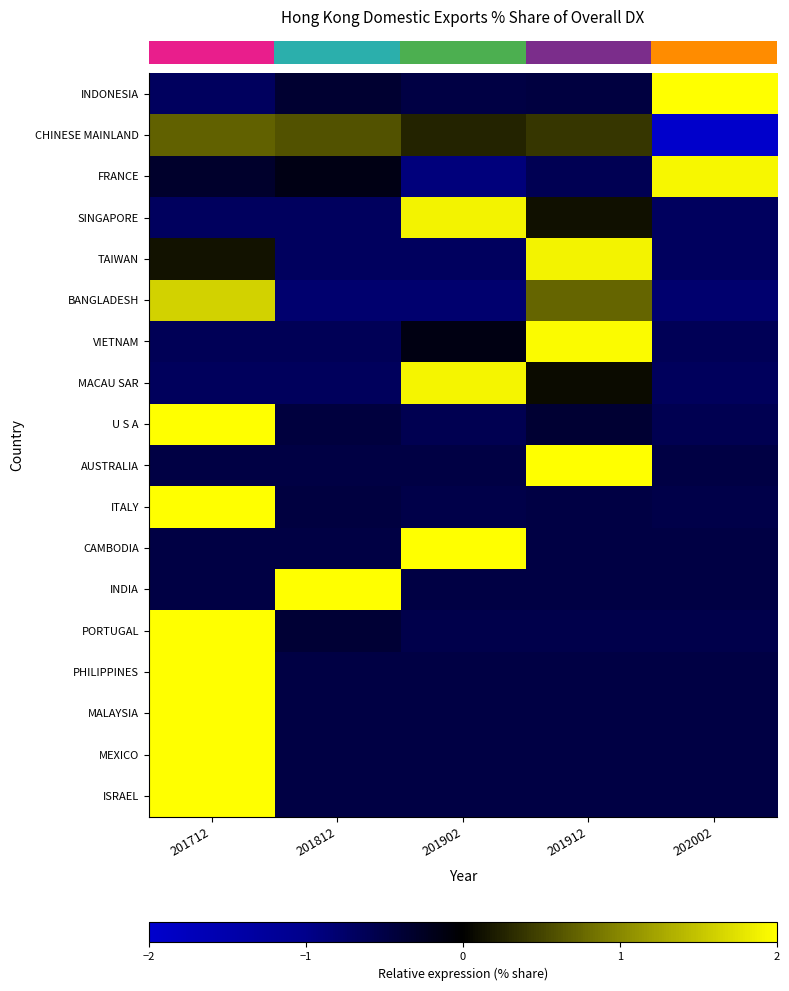

Reading right to left, what are all the values shown in this chart?

row_0: 202002=2.0	201912=-0.5	201902=-0.5	201812=-0.4	201712=-0.7
row_1: 202002=-2.0	201912=0.4	201902=0.3	201812=0.6	201712=0.7
row_2: 202002=1.9	201912=-0.6	201902=-0.9	201812=-0.1	201712=-0.3
row_3: 202002=-0.7	201912=0.1	201902=1.9	201812=-0.7	201712=-0.7
row_4: 202002=-0.7	201912=1.9	201902=-0.7	201812=-0.7	201712=0.1
row_5: 202002=-0.8	201912=0.7	201902=-0.8	201812=-0.8	201712=1.6
row_6: 202002=-0.6	201912=2.0	201902=-0.1	201812=-0.6	201712=-0.6
row_7: 202002=-0.7	201912=0.1	201902=1.9	201812=-0.7	201712=-0.7
row_8: 202002=-0.6	201912=-0.4	201902=-0.6	201812=-0.4	201712=2.0
row_9: 202002=-0.5	201912=2.0	201902=-0.5	201812=-0.5	201712=-0.5
row_10: 202002=-0.5	201912=-0.5	201902=-0.5	201812=-0.5	201712=2.0
row_11: 202002=-0.5	201912=-0.5	201902=2.0	201812=-0.5	201712=-0.5
row_12: 202002=-0.5	201912=-0.5	201902=-0.5	201812=2.0	201712=-0.5
row_13: 202002=-0.5	201912=-0.5	201902=-0.5	201812=-0.4	201712=2.0
row_14: 202002=-0.5	201912=-0.5	201902=-0.5	201812=-0.5	201712=2.0
row_15: 202002=-0.5	201912=-0.5	201902=-0.5	201812=-0.5	201712=2.0
row_16: 202002=-0.5	201912=-0.5	201902=-0.5	201812=-0.5	201712=2.0
row_17: 202002=-0.5	201912=-0.5	201902=-0.5	201812=-0.5	201712=2.0